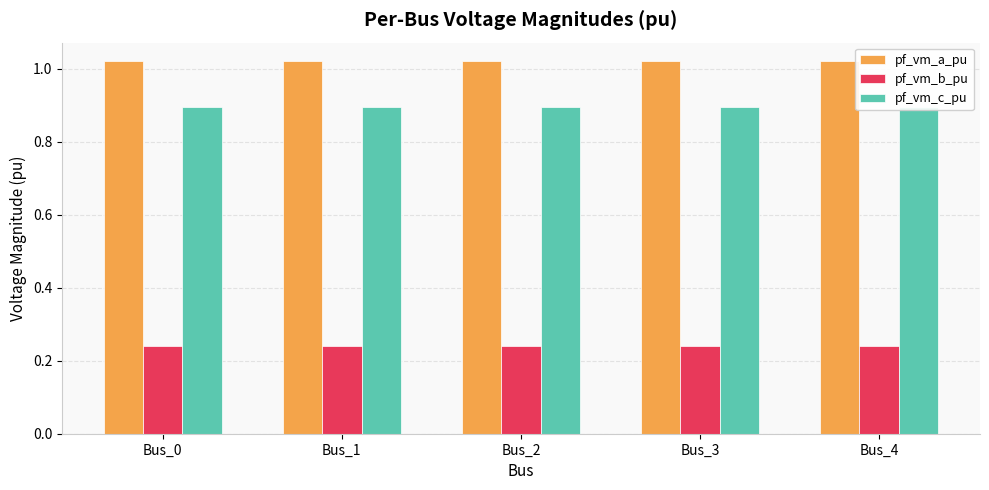

How many series are shown in this chart?

3